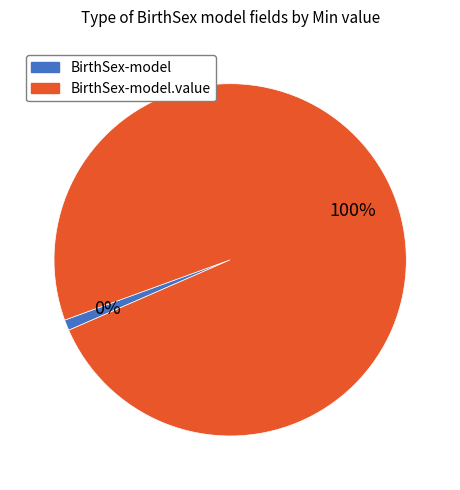

Is there a majority slice in this chart?

Yes